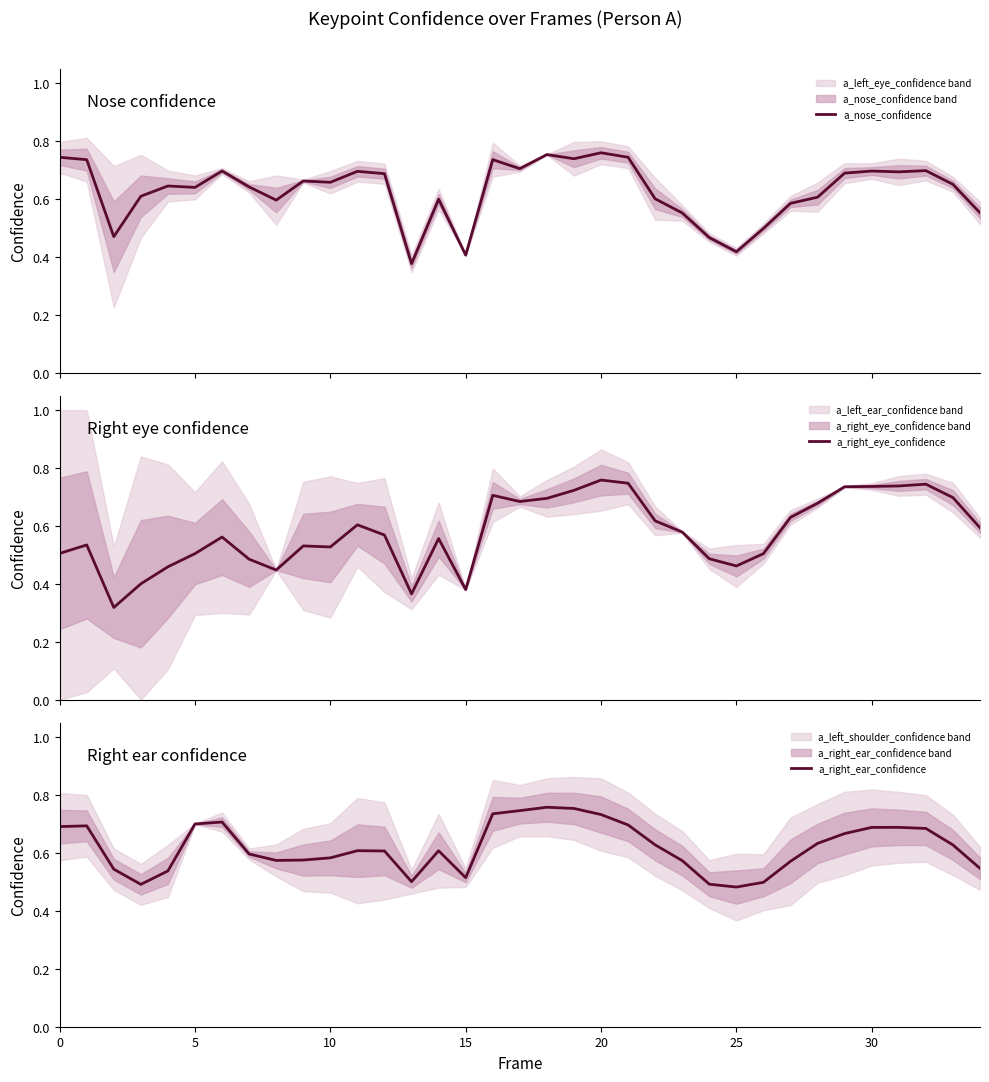

The value of a_right_ear_confidence at 20 is 0.3. True or false?

False